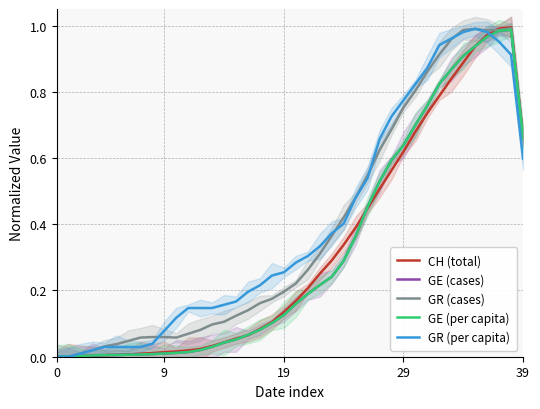

Rank the series by their maximum value, from highest to lowest.

CH (total), GR (cases), GR (per capita), GE (cases), GE (per capita)